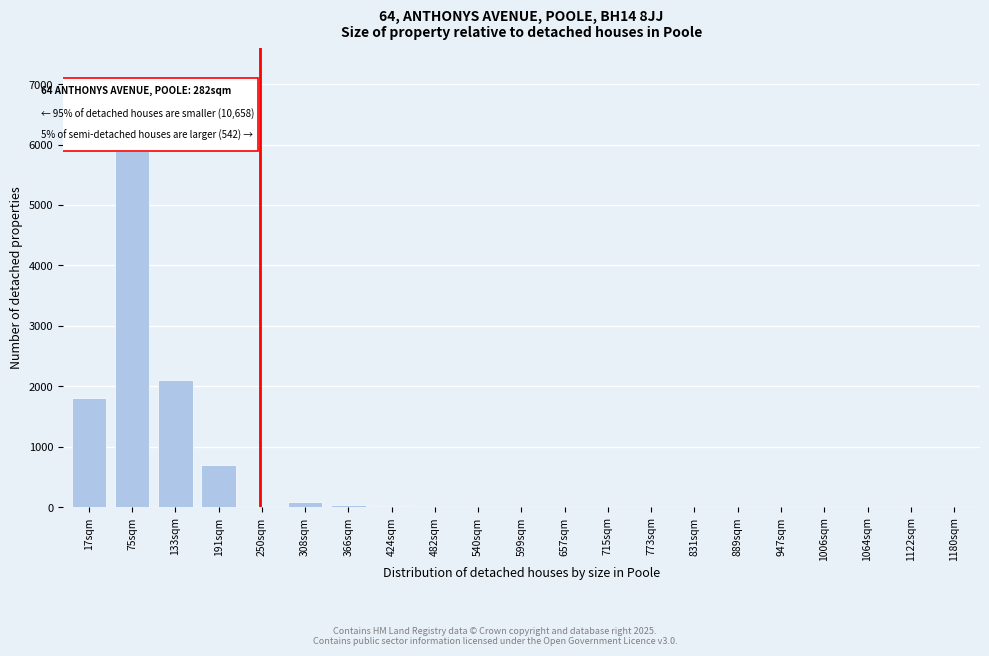

Which label corresponds to the largest value in the chart?

75sqm